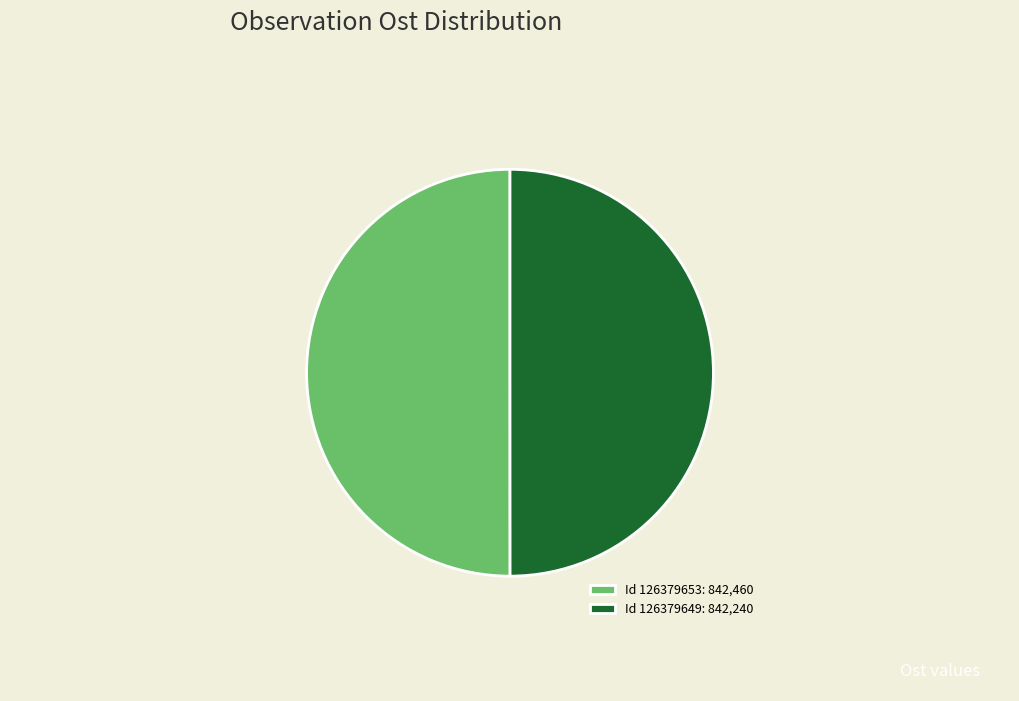

How many segments does this pie chart have?

2